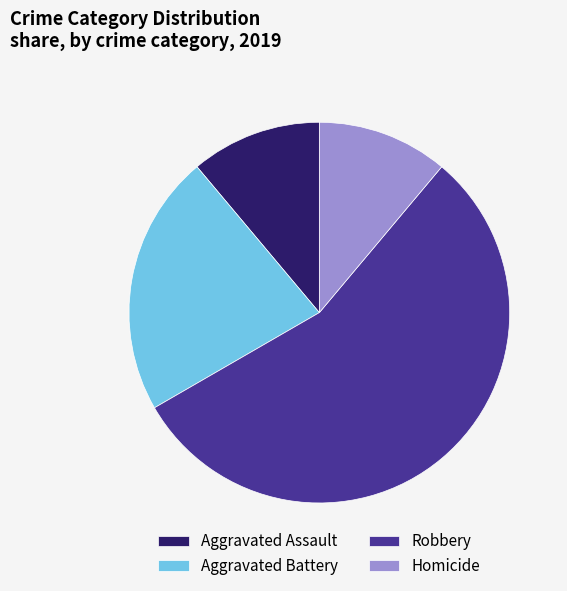

Is there a majority slice in this chart?

Yes